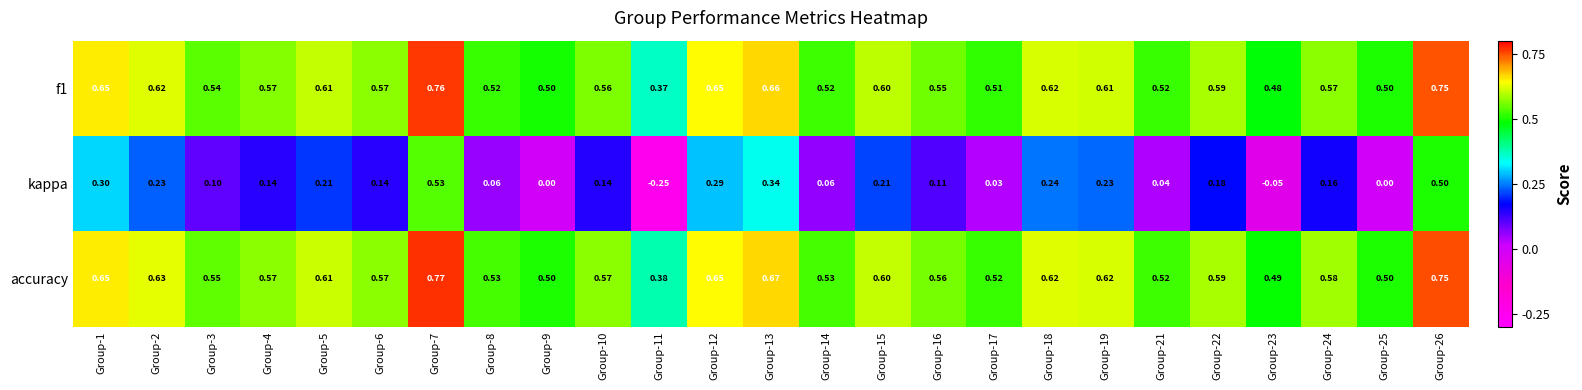

Which series has the widest spread of values?

kappa